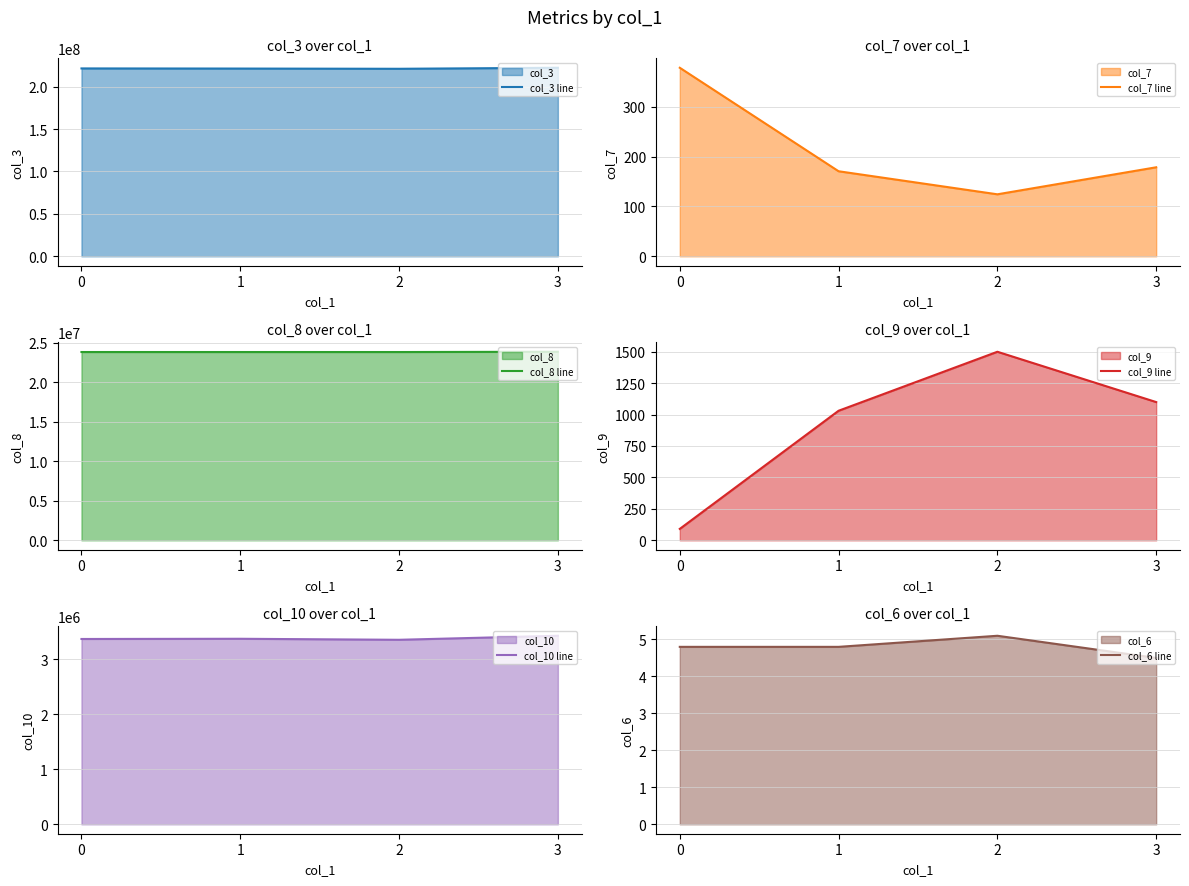

What is the value of the col_3 line point at the 4th from the left?

222235438.0